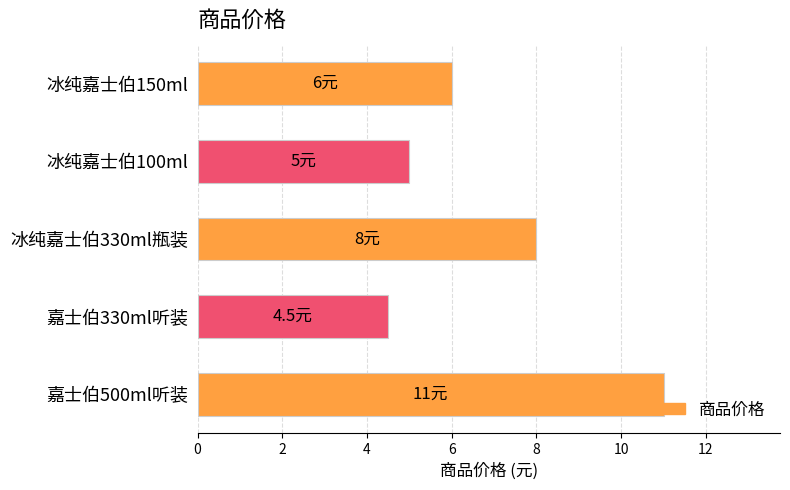

The value at 嘉士伯500ml听装 is 11.0. True or false?

True